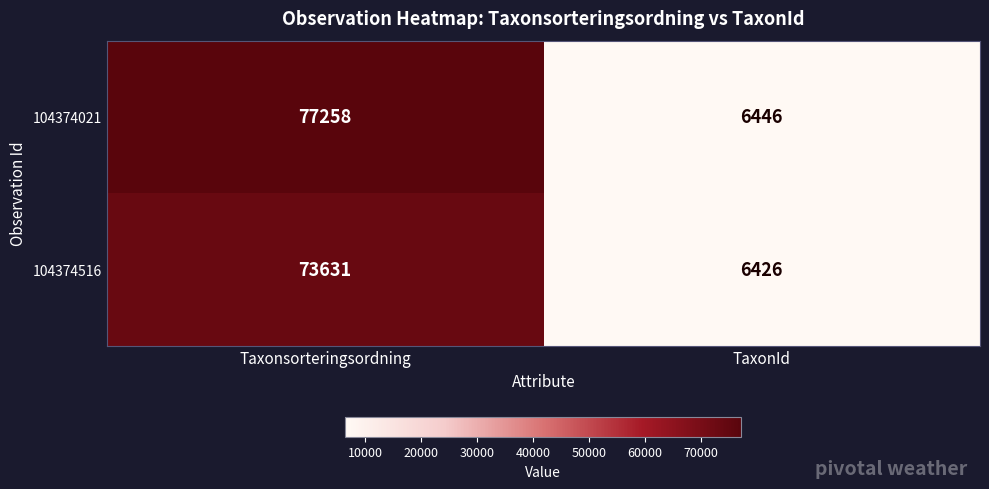

What value does the 104374021 series have at Taxonsorteringsordning?

77258